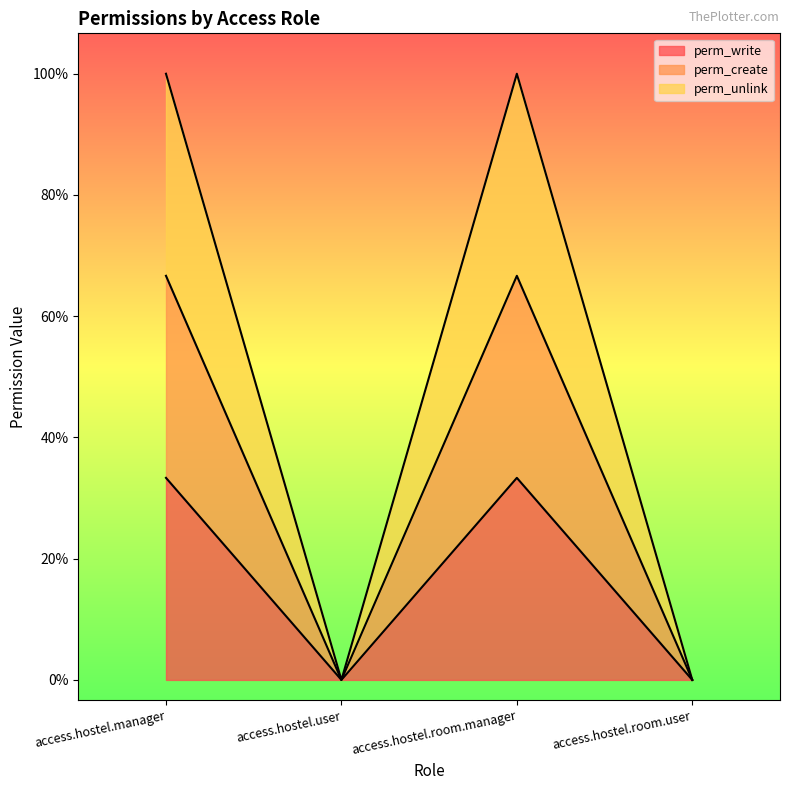

Reading left to right, extract all data points from this chart.

perm_write: access.hostel.manager=1	access.hostel.user=0	access.hostel.room.manager=1	access.hostel.room.user=0
perm_create: access.hostel.manager=2	access.hostel.user=0	access.hostel.room.manager=2	access.hostel.room.user=0
perm_unlink: access.hostel.manager=3	access.hostel.user=0	access.hostel.room.manager=3	access.hostel.room.user=0